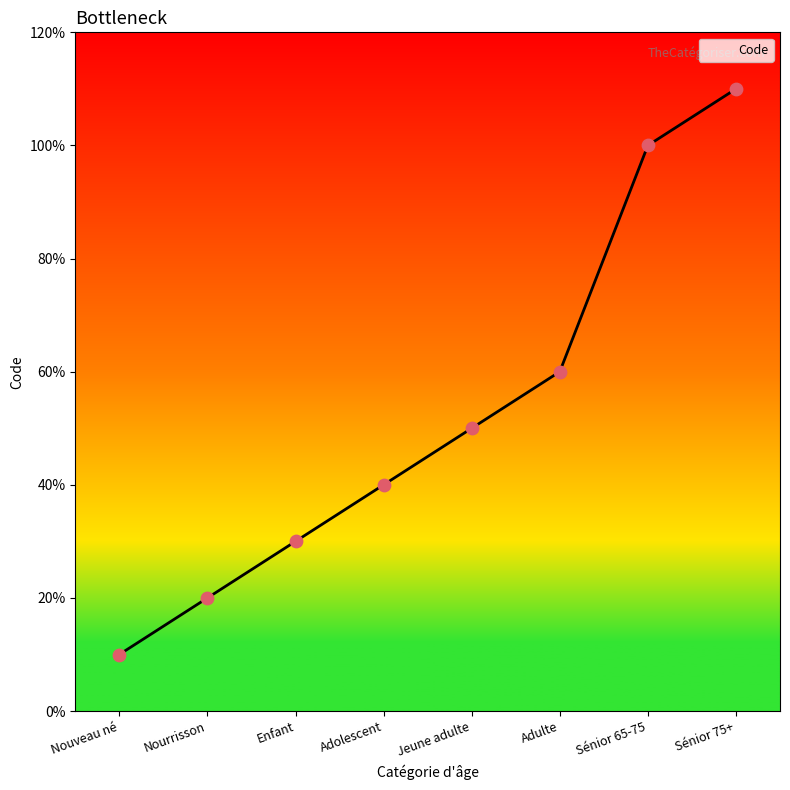

Between Sénior 65-75 and Jeune adulte, which is larger?

Sénior 65-75